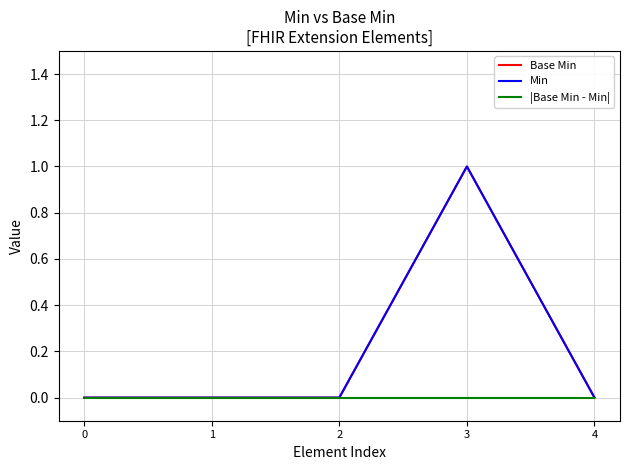

Reading left to right, transcribe all the data shown in this chart.

Base Min: 0	0	0	1	0
Min: 0	0	0	1	0
|Base Min - Min|: 0	0	0	0	0